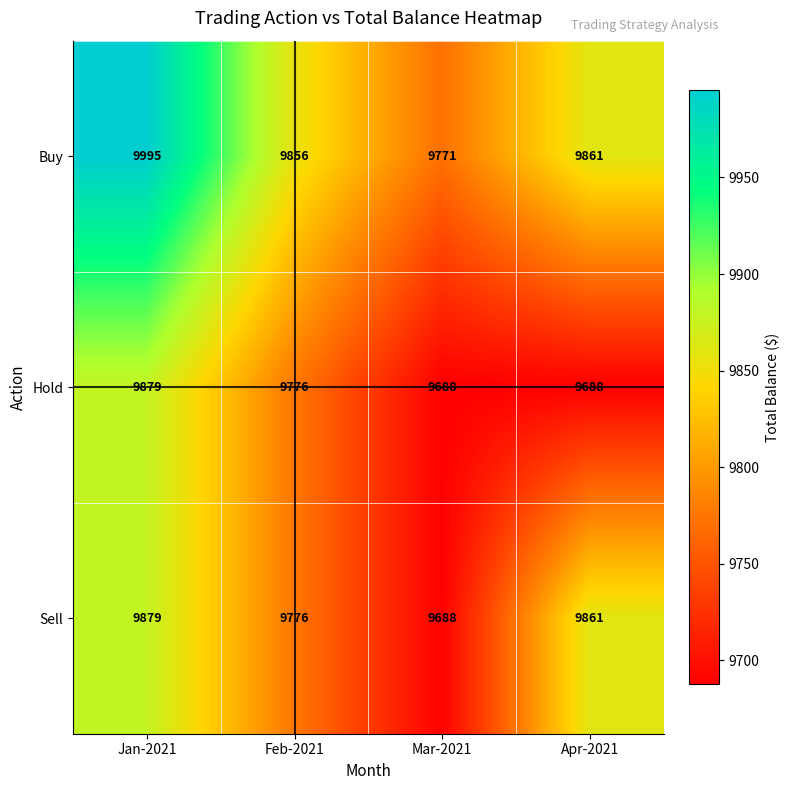

What value does the Buy series have at Mar-2021, to the nearest 5?

9770